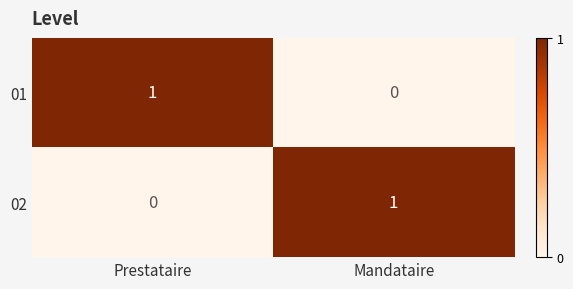

How many data points in 01 are less than 1?

1